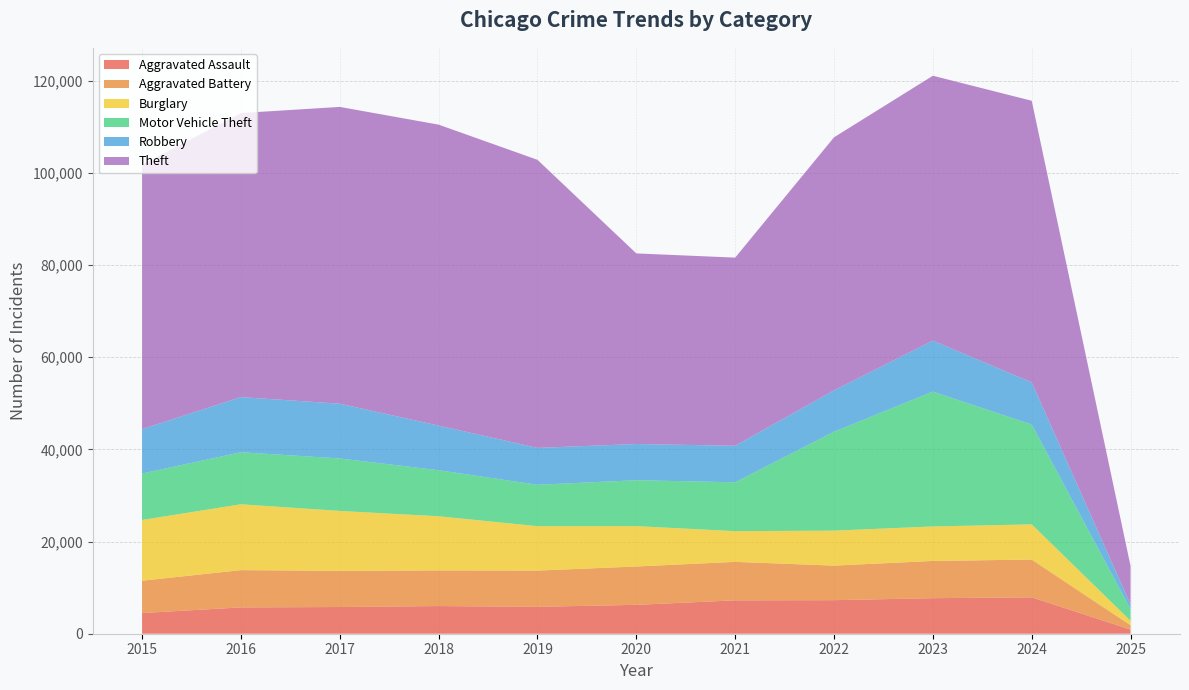

Reading right to left, extract all data points from this chart.

Aggravated Assault: 2025=905	2024=7900	2023=7712	2022=7280	2021=7242	2020=6265	2019=5841	2018=6002	2017=5793	2016=5713	2015=4480
Aggravated Battery: 2025=932	2024=8186	2023=8078	2022=7493	2021=8346	2020=8320	2019=7858	2018=7735	2017=7845	2016=8085	2015=7019
Burglary: 2025=973	2024=7639	2023=7481	2022=7594	2021=6661	2020=8758	2019=9638	2018=11747	2017=13001	2016=14289	2015=13184
Motor Vehicle Theft: 2025=2531	2024=21674	2023=29253	2022=21467	2021=10605	2020=9959	2019=8978	2018=9985	2017=11380	2016=11285	2015=10068
Robbery: 2025=982	2024=9122	2023=11052	2022=8964	2021=7920	2020=7855	2019=7995	2018=9681	2017=11881	2016=11960	2015=9638
Theft: 2025=8356	2024=61100	2023=57474	2022=54893	2021=40819	2020=41346	2019=62497	2018=65290	2017=64386	2016=61623	2015=57352